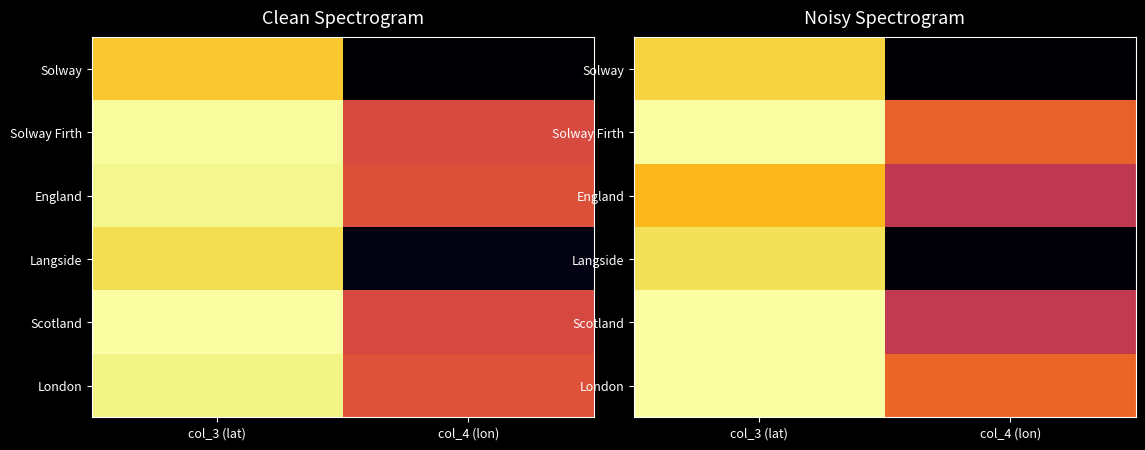

At which label is England closest to 0?

col_4 (lon)